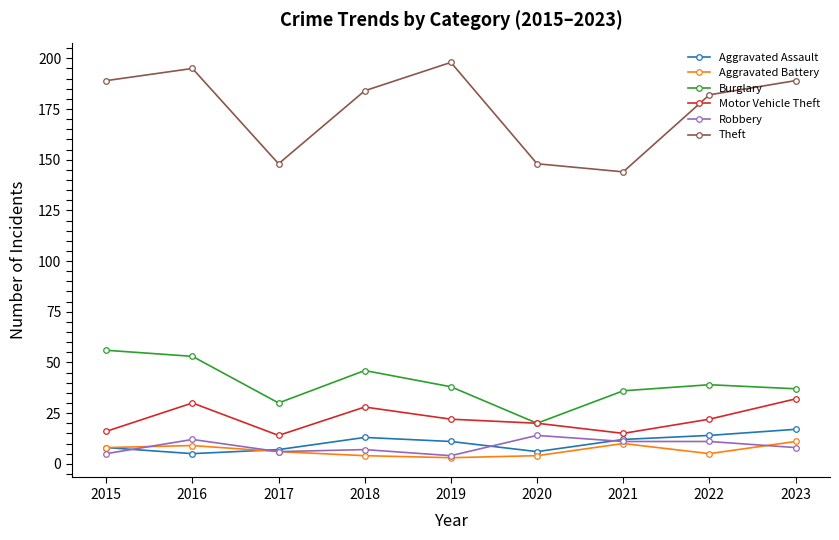

Read the Burglary value at 2017.

30